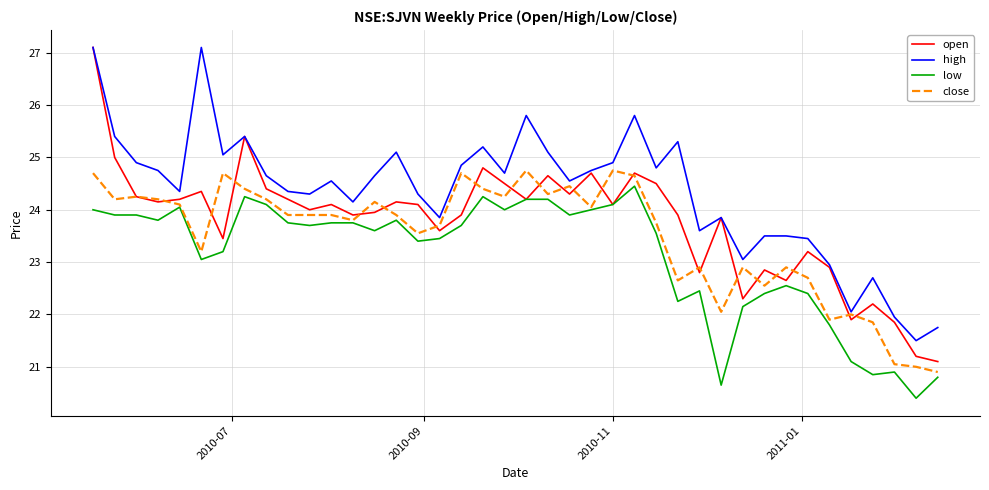

True or false: low and high intersect in this chart.

False